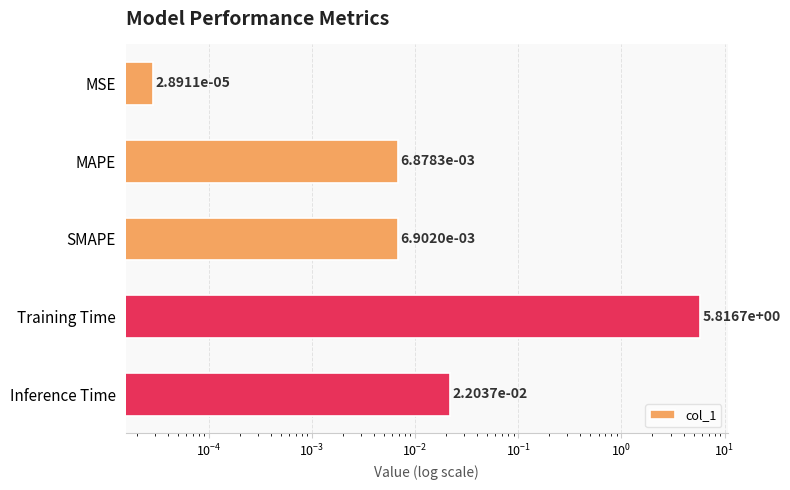

Reading left to right, what are all the values shown in this chart?

0.0	0.0	0.0	5.8	0.0